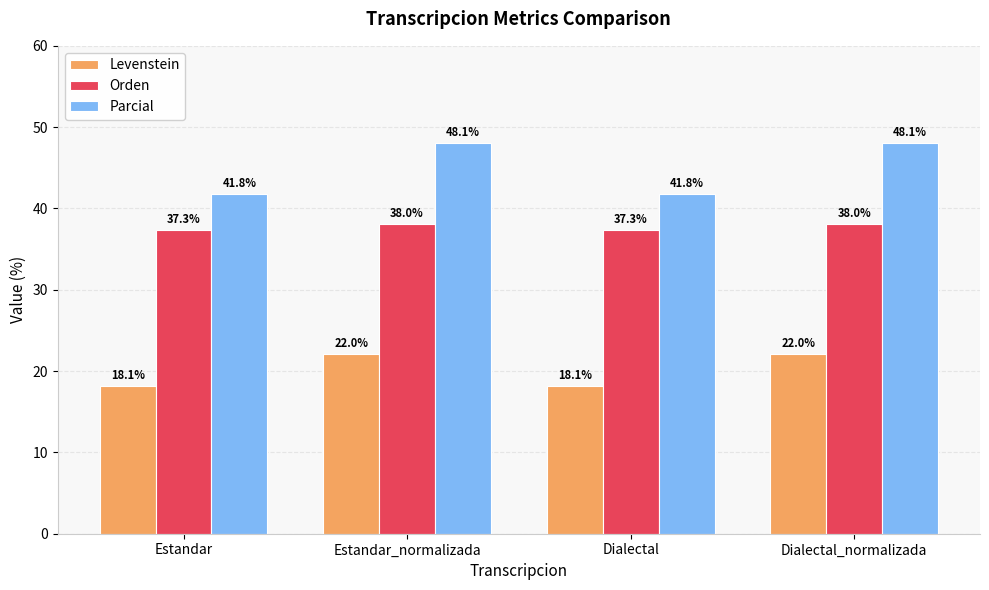

How many values in the Parcial series are below 48?

2